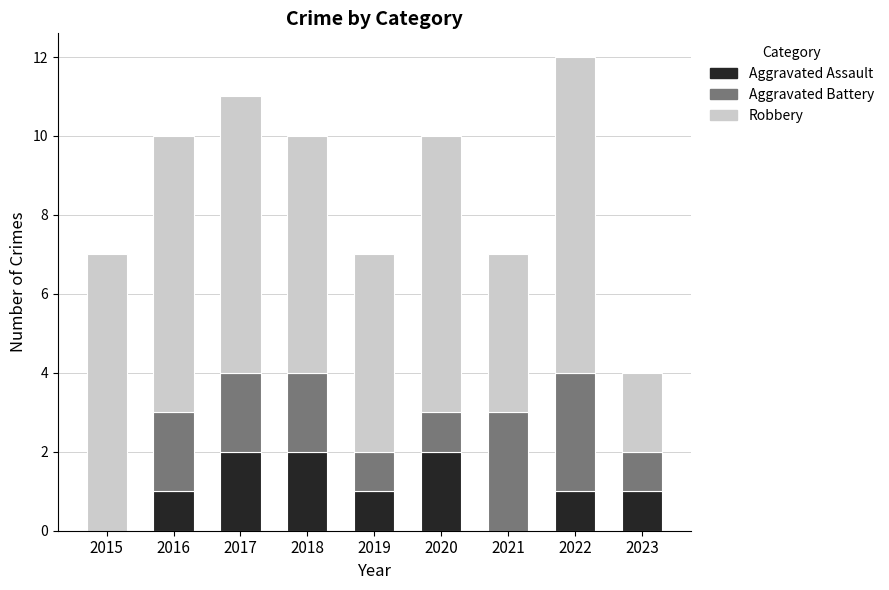

What is the total value across all series at 2022?

12